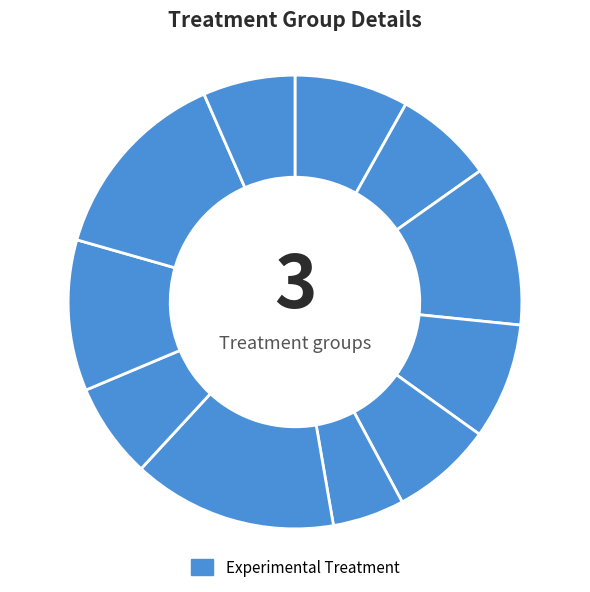

How many slices are in this pie chart?

11